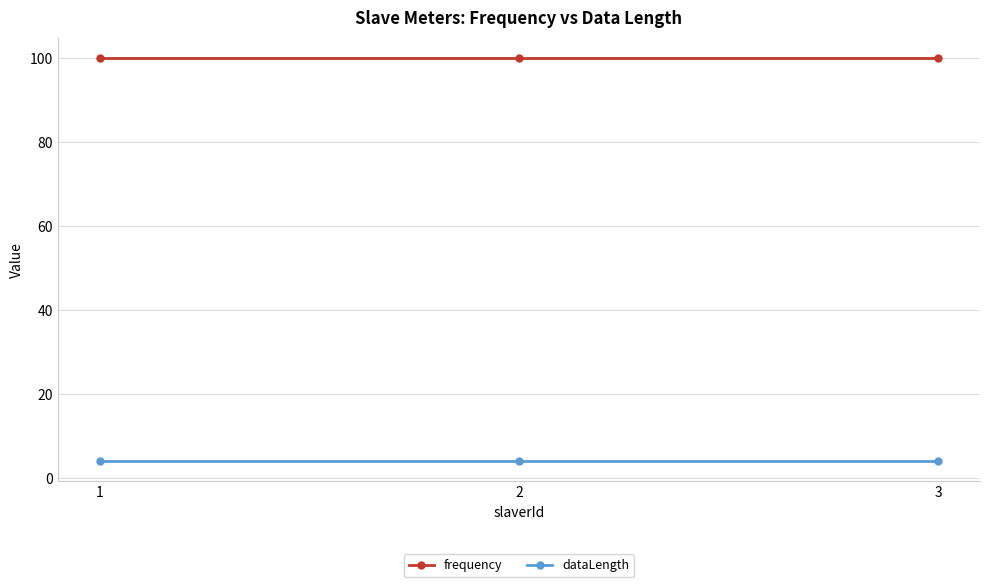

What is the maximum value for frequency?

100